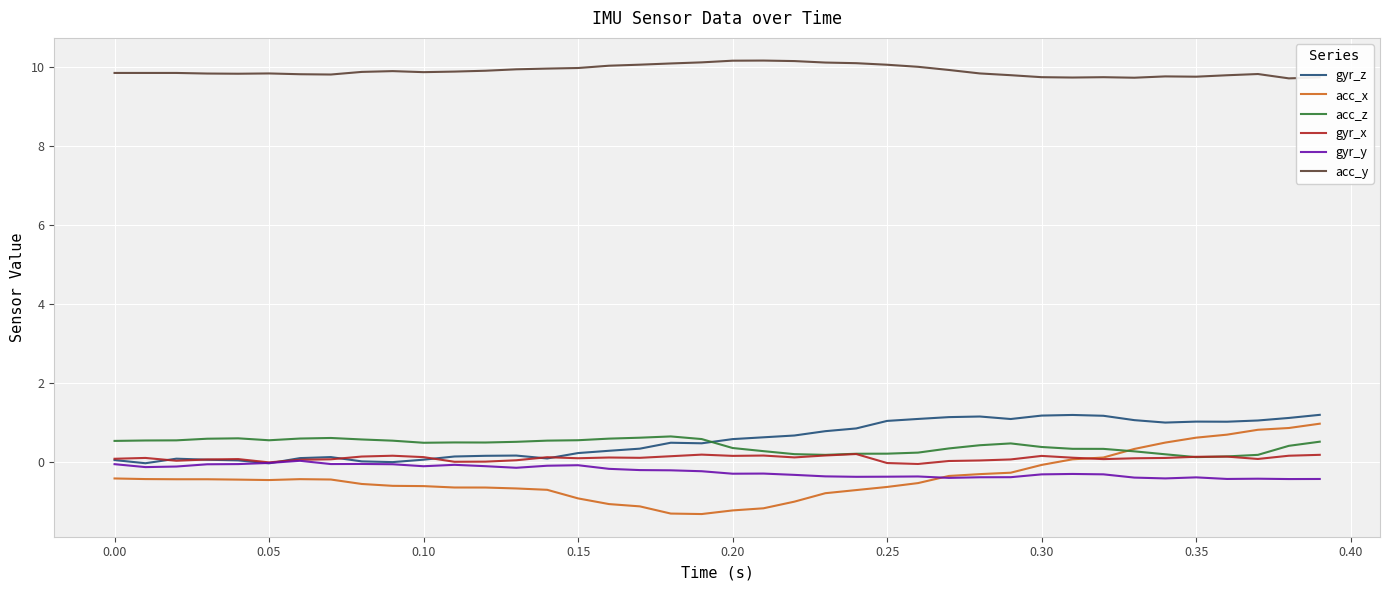

Which series has the widest spread of values?

acc_x